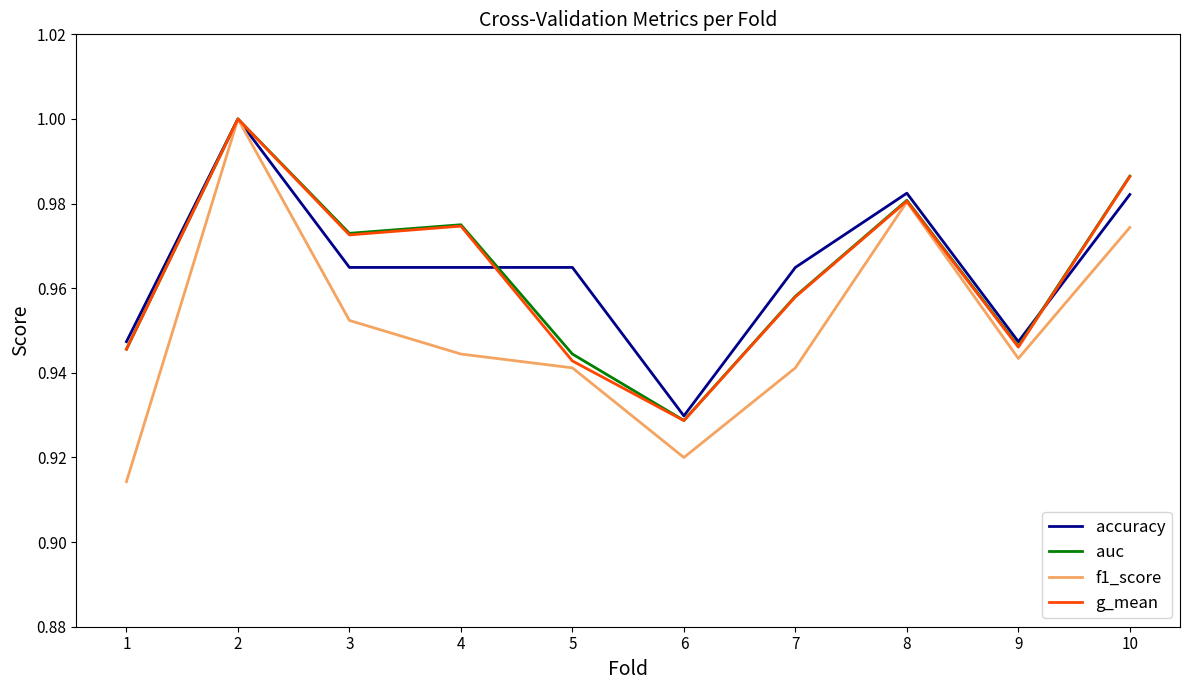

What is the total value across all series at 6?

3.7